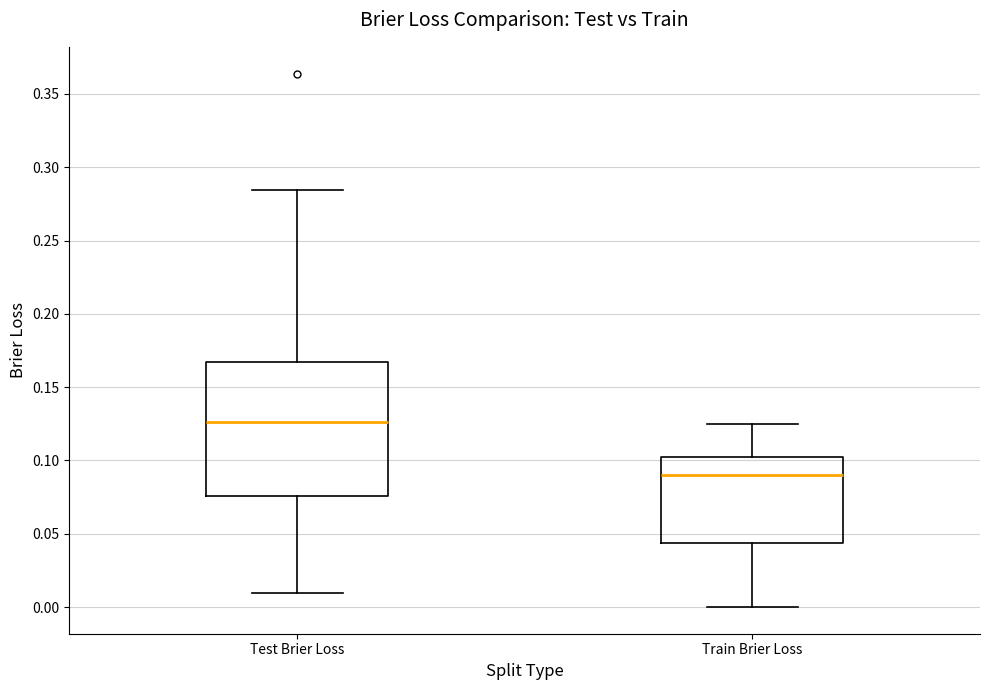

Where is the lower edge of the box for Test Brier Loss on the y-axis? The values are not printed on the chart, so give them approximately, as read against the axis.

0.075